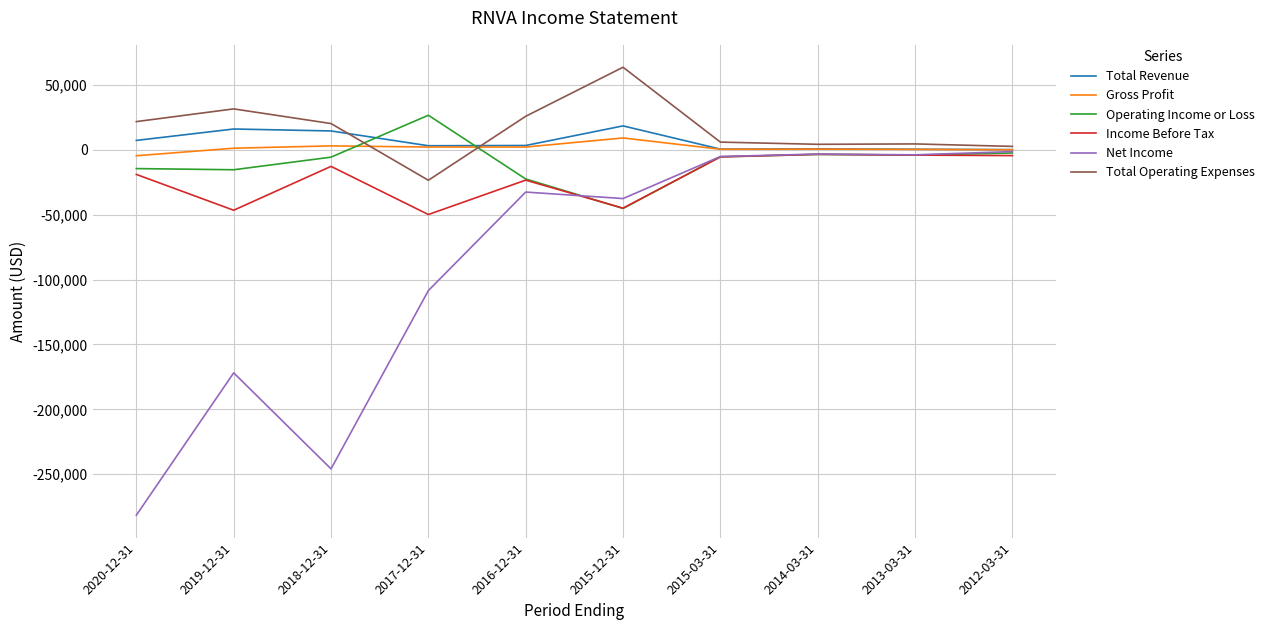

The Total Revenue series shows 100 at 2012-03-31. True or false?

True